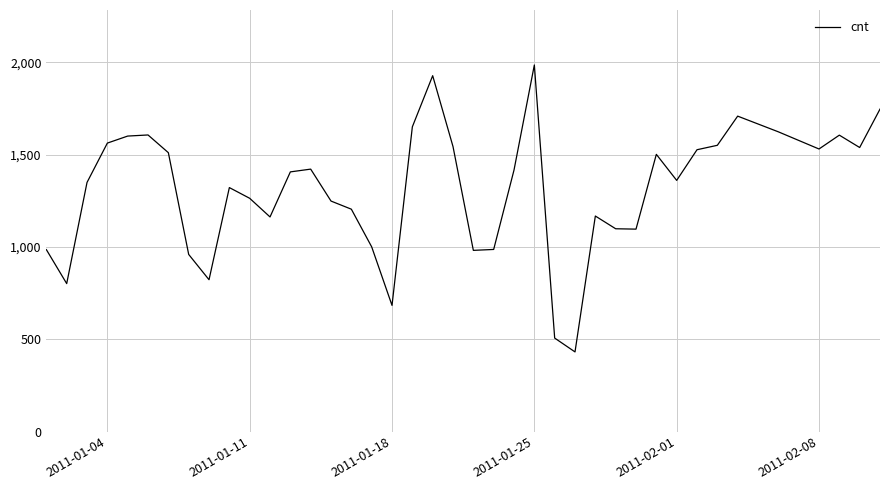

What is the difference between the maximum and minimum values?

1554